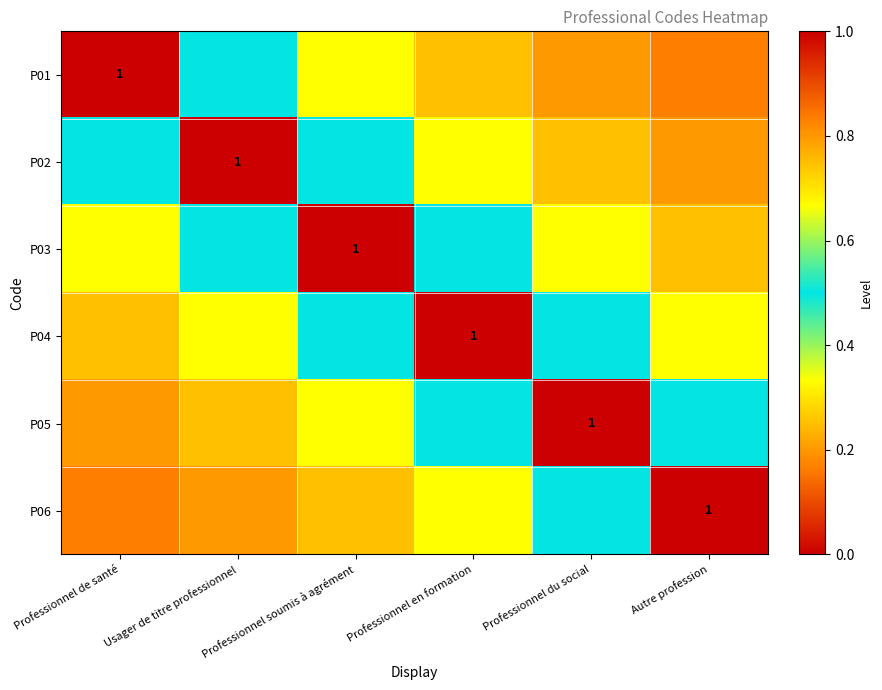

What is the difference between the second highest and second lowest values in the P06 series?

0.3